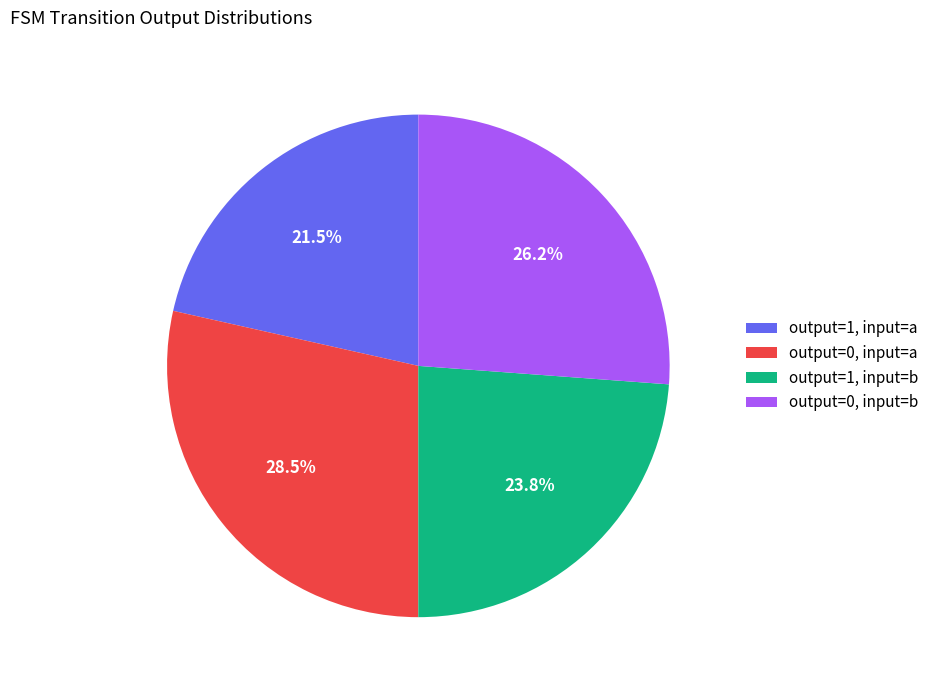

What is the smallest slice in the pie chart?

output=1, input=a